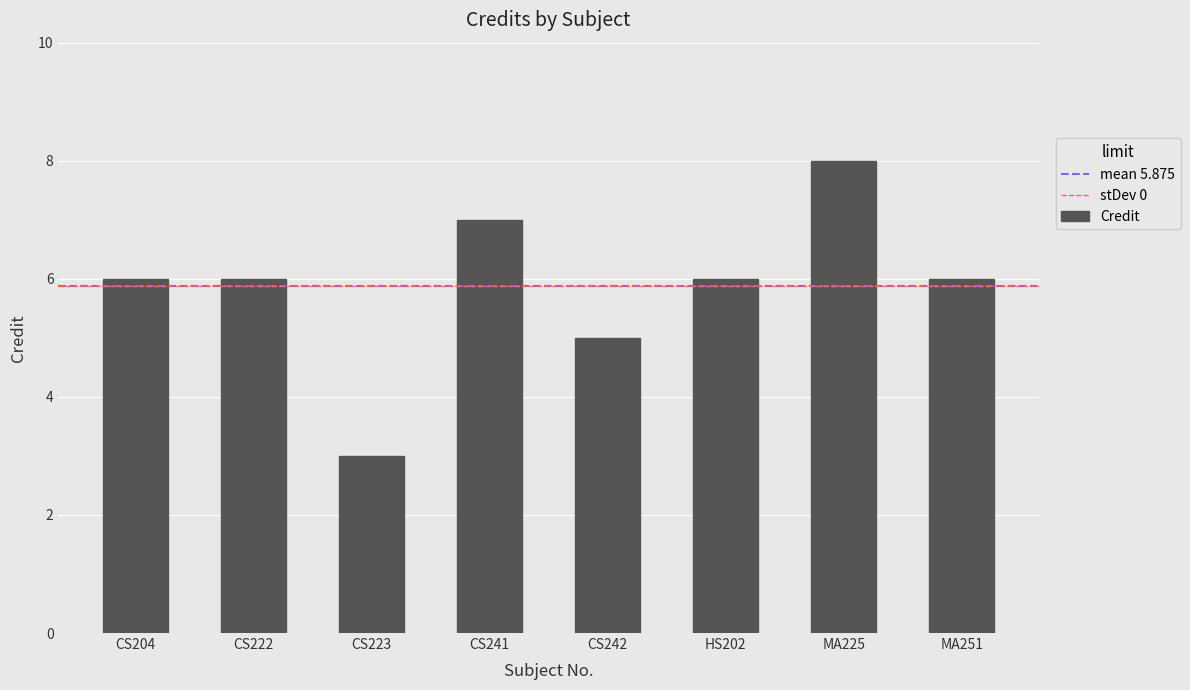

Reading right to left, list all the values displayed in this chart.

6	8	6	5	7	3	6	6